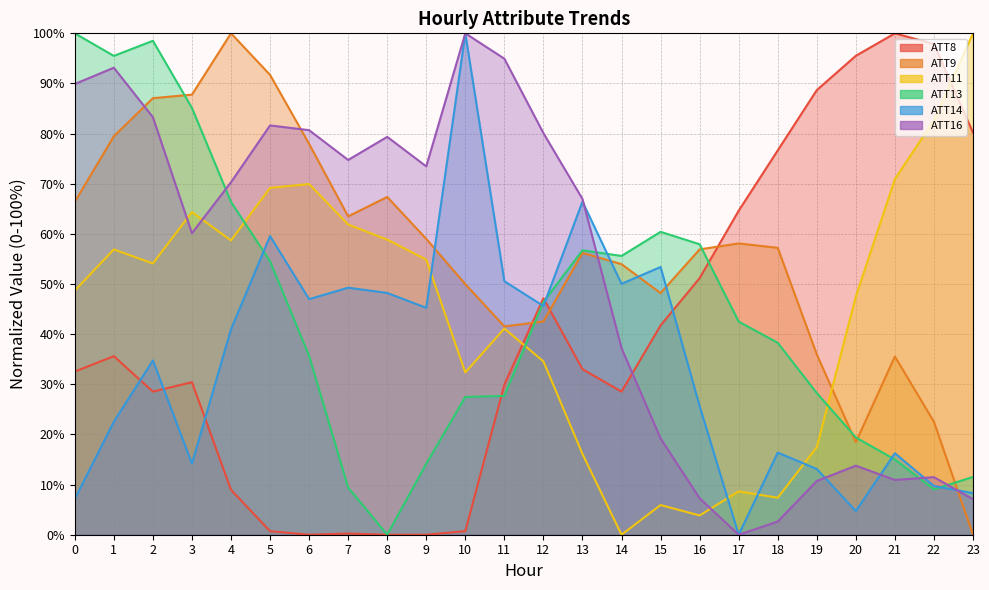

Which series has the largest total across all categories?

ATT9